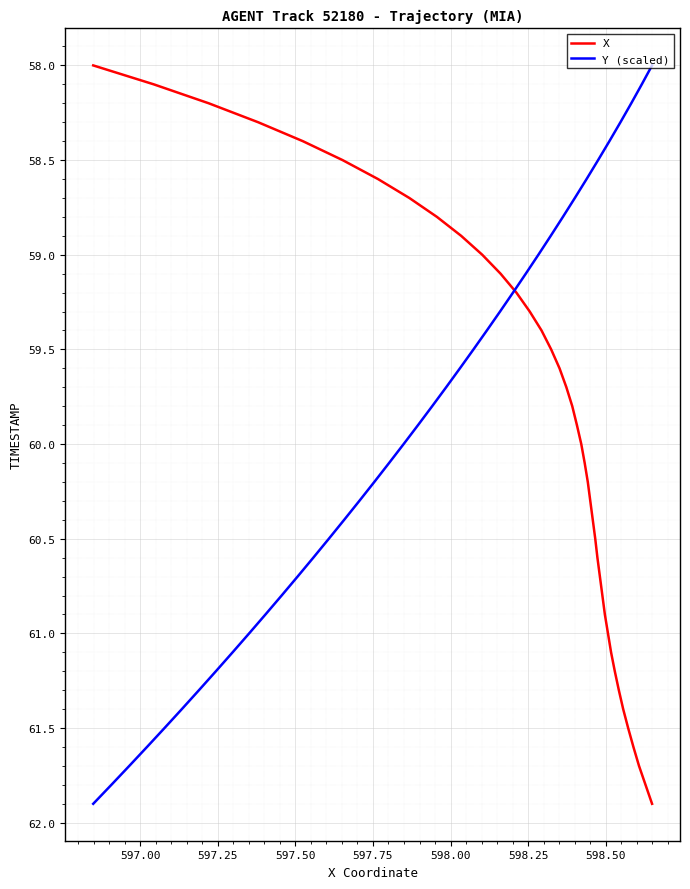

True or false: X and Y (scaled) cross at least once.

False